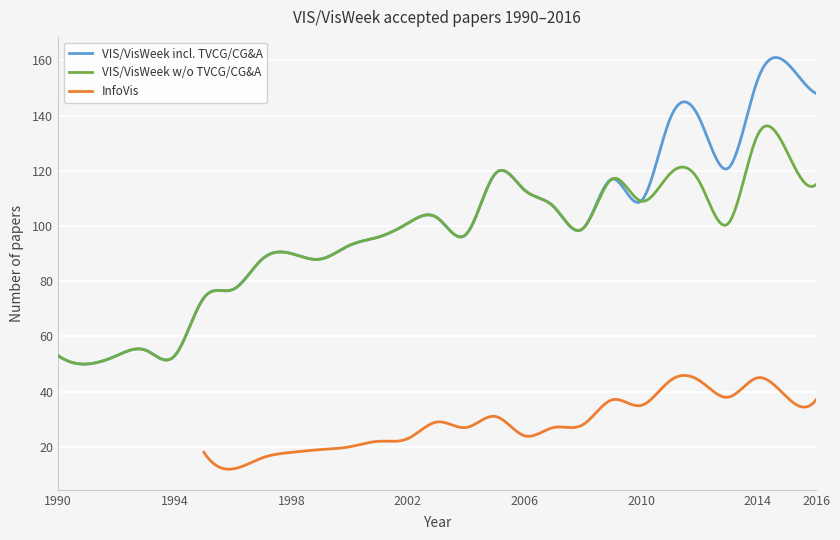

Where does the InfoVis series first go above 24?

2003